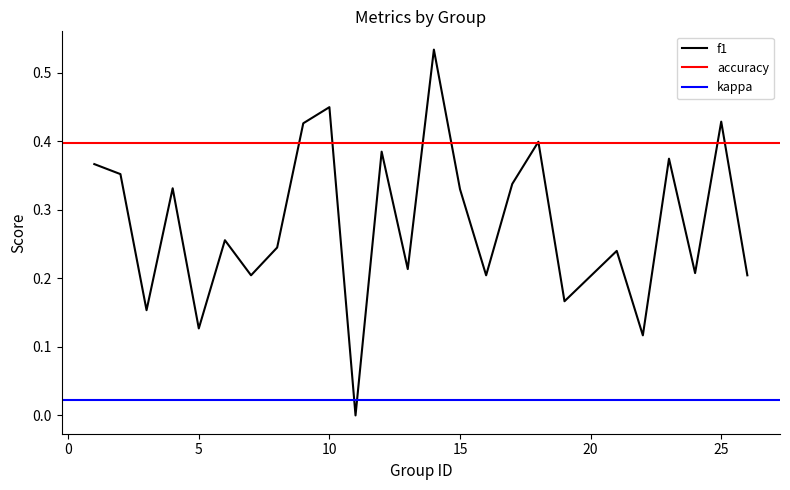

Count the number of data series in this chart.

3